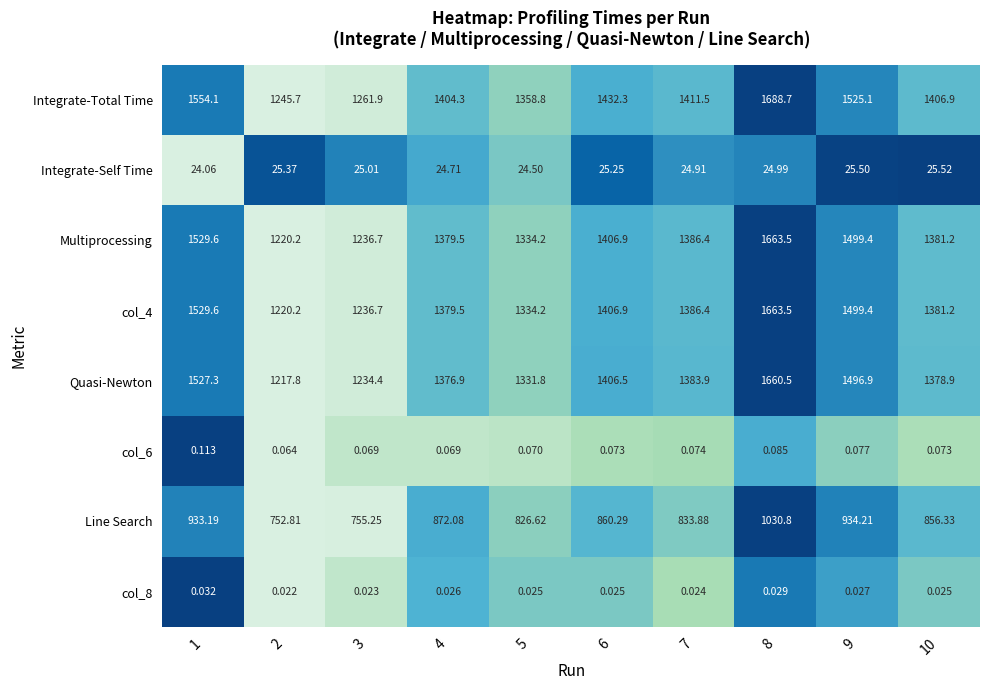

Which series changed the most between 6 and 7?

Line Search